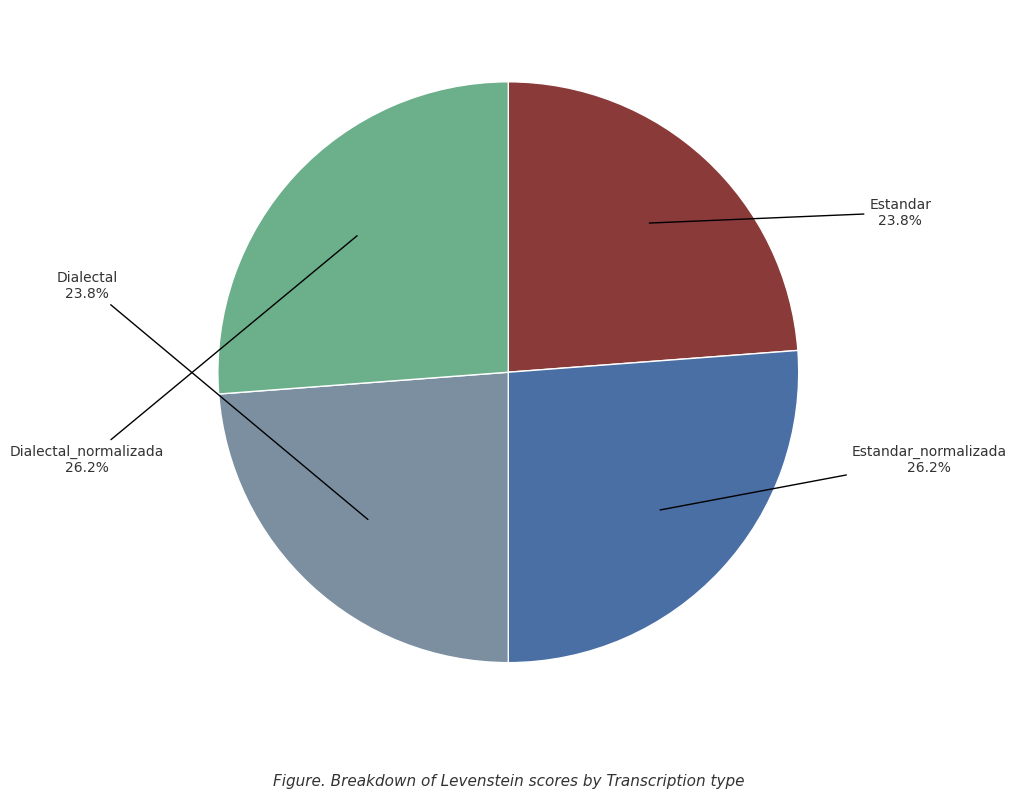

How much of the chart is everything except Estandar?

76.2%